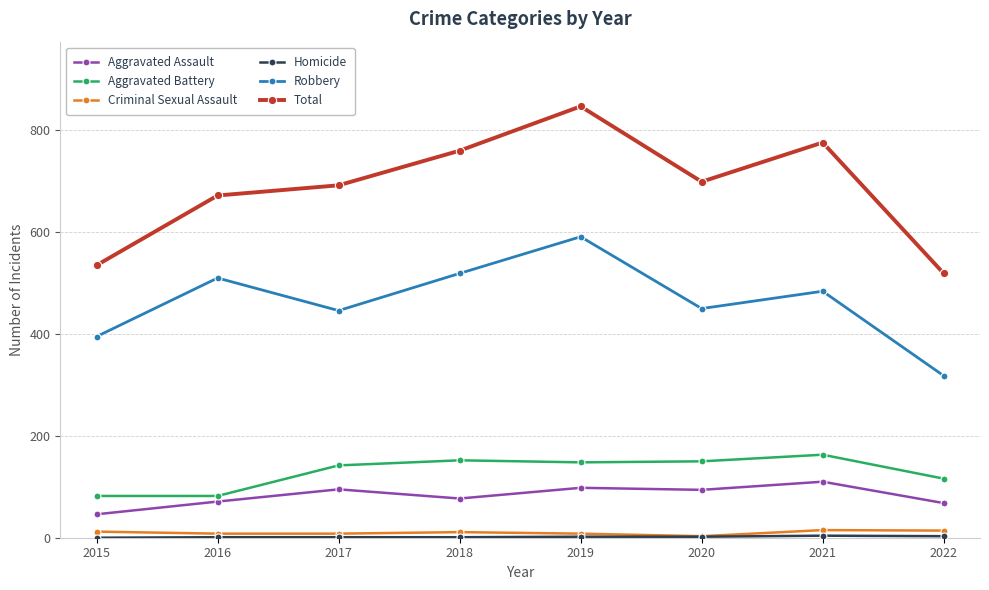

What is the approximate value of Criminal Sexual Assault at 2018?

11